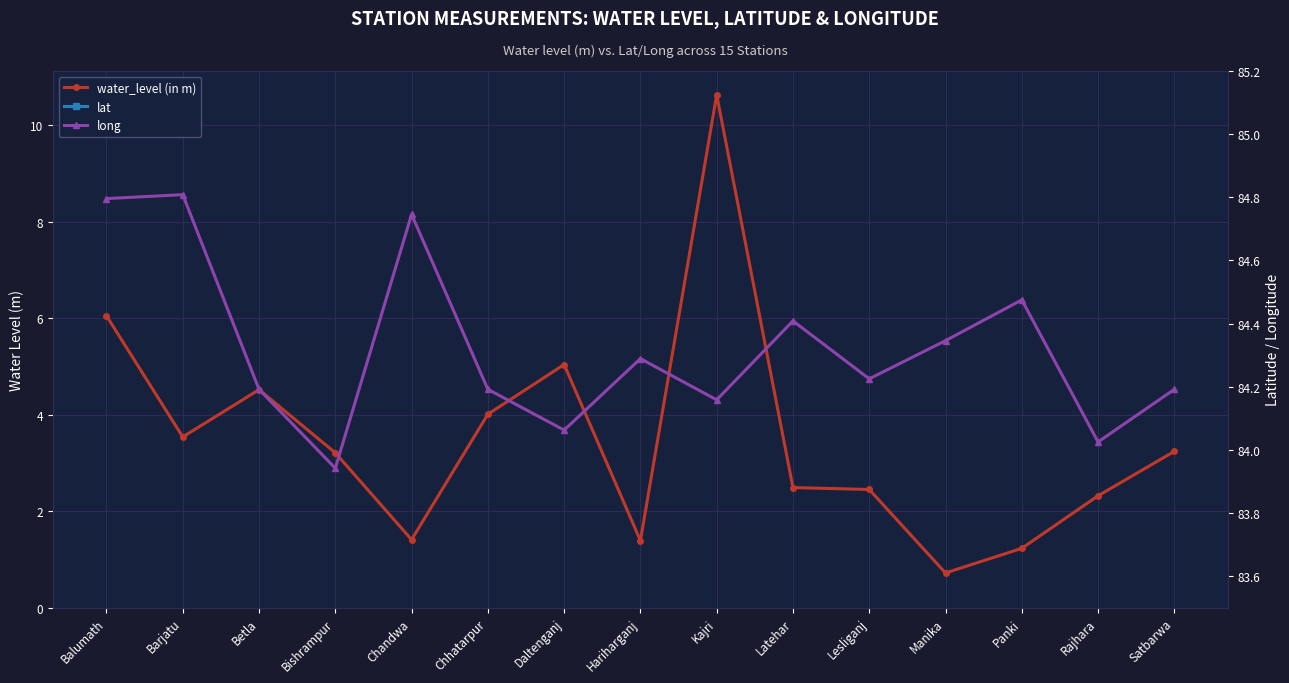

How many distinct data groups are displayed?

3